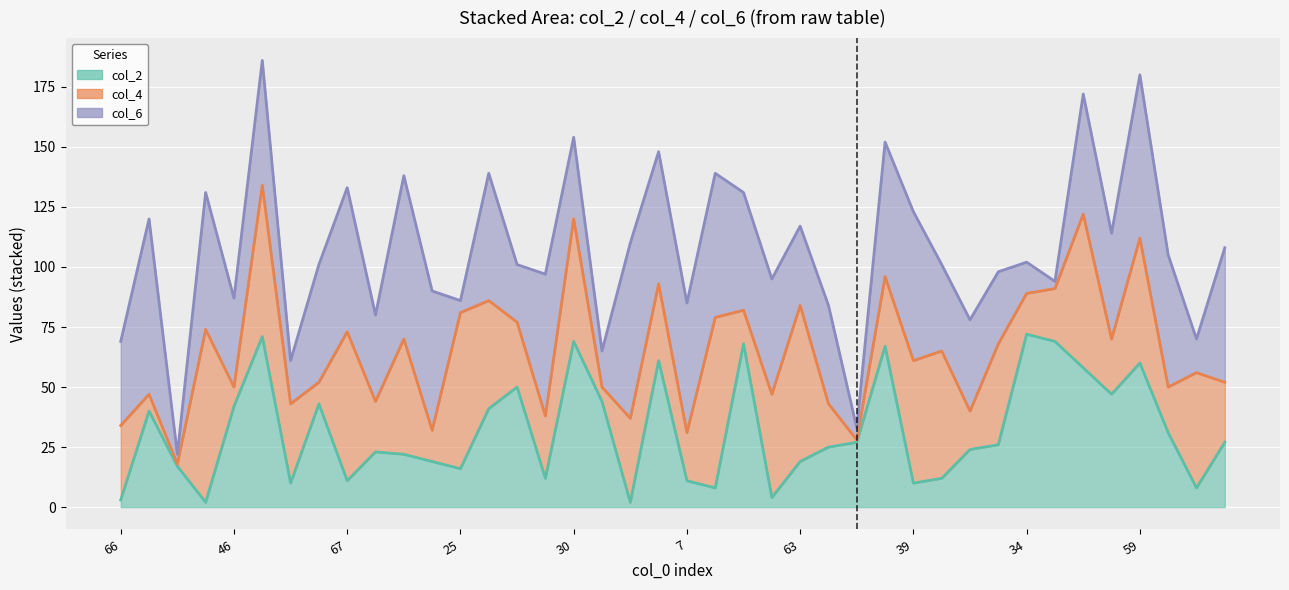

Is it true that col_6 line equals 220 at 21?

False